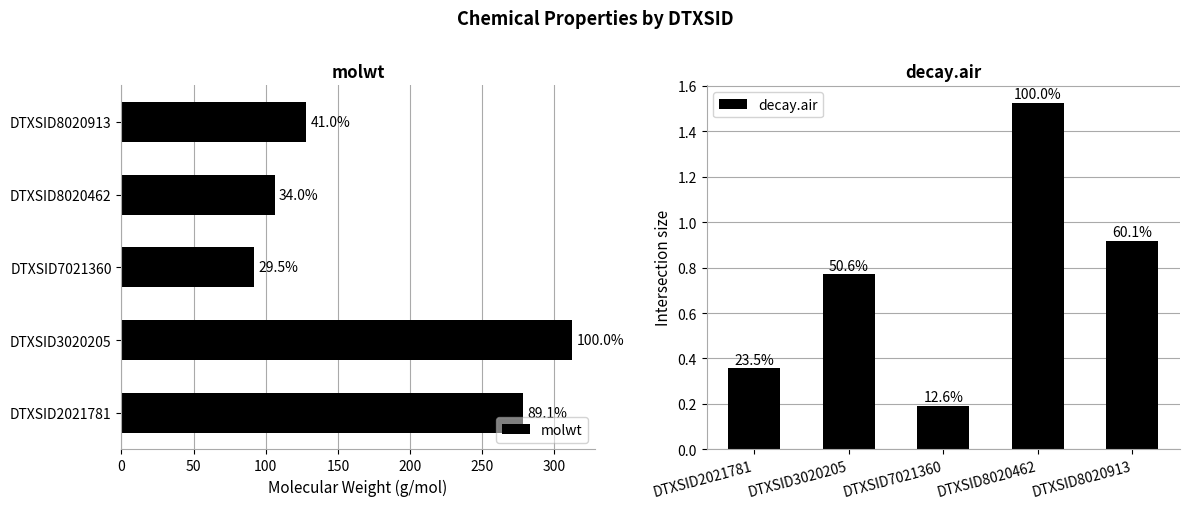

Reading left to right, extract all data points from this chart.

molwt: 278.4	312.4	92.1	106.1	128.2
decay.air: 0.4	0.8	0.2	1.5	0.9